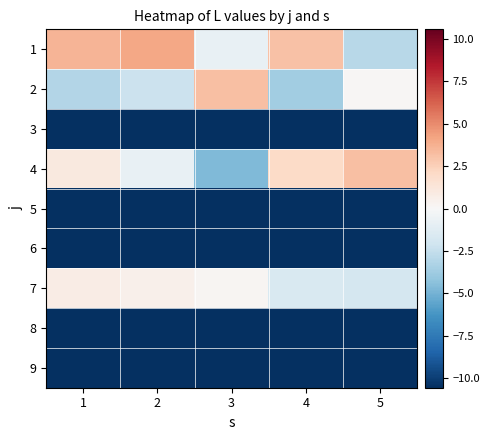

What is the minimum value shown in the chart?

-10.6